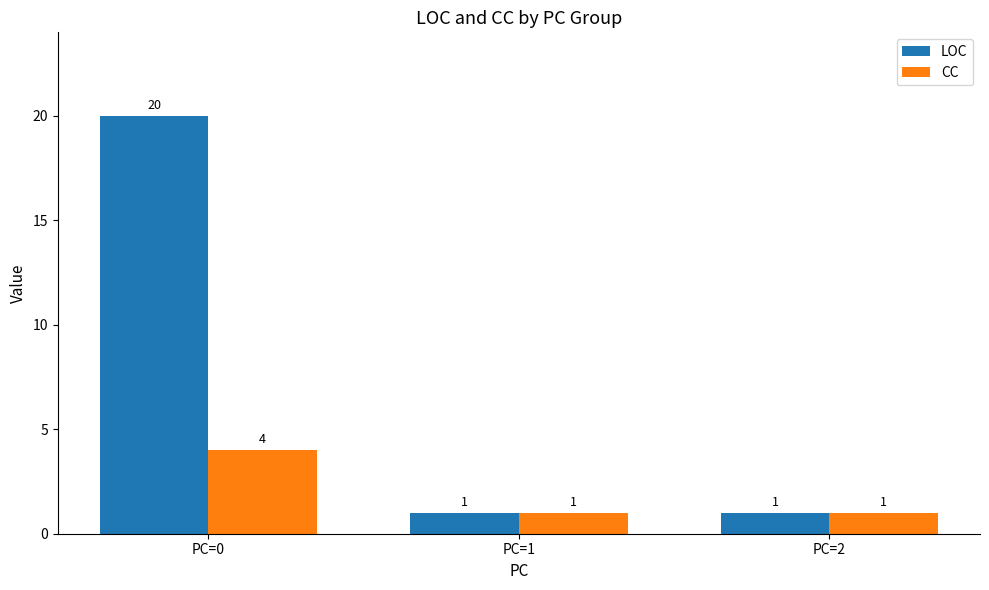

Which series has the widest spread of values?

LOC